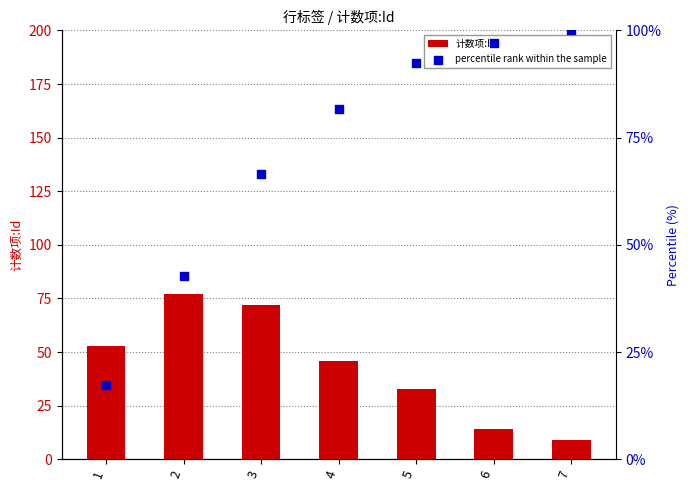

Is the value of 计数项:Id at 6 greater than the value of percentile rank within the sample at 7?

No